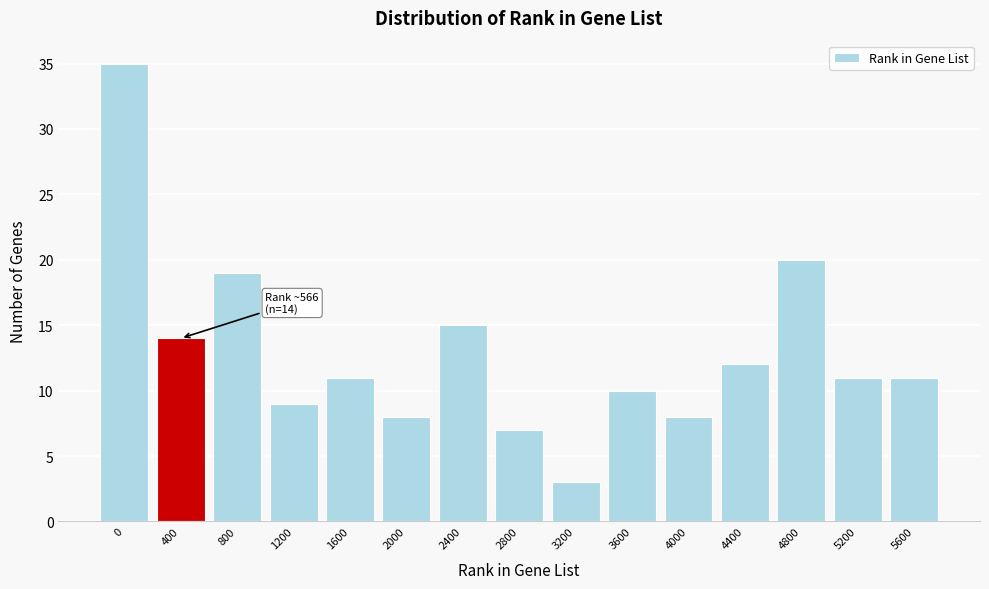

Reading left to right, what are all the values shown in this chart?

0=35	400=14	800=19	1200=9	1600=11	2000=8	2400=15	2800=7	3200=3	3600=10	4000=8	4400=12	4800=20	5200=11	5600=11